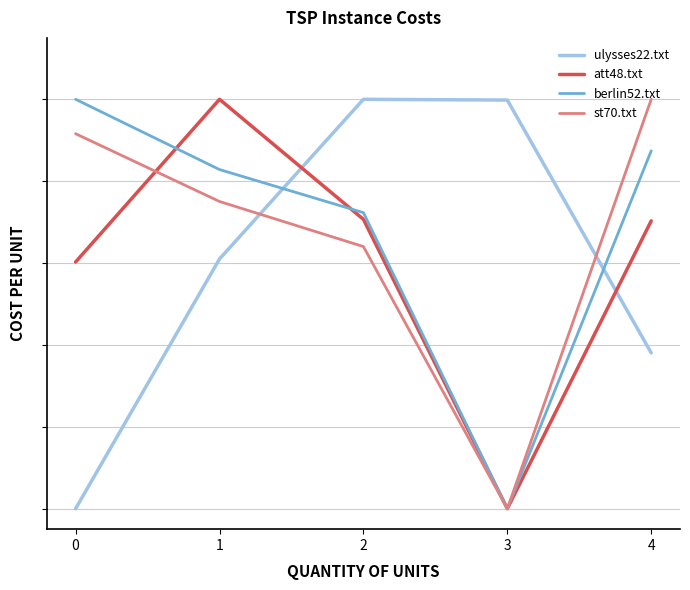

What are all the series names shown in the legend?

ulysses22.txt, att48.txt, berlin52.txt, st70.txt